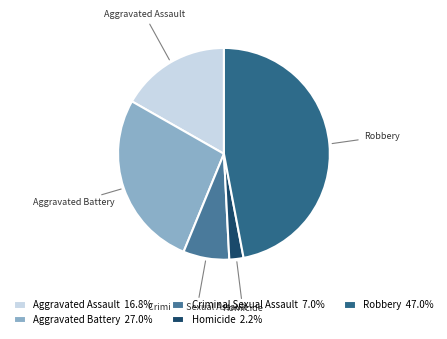

Does any single category account for the majority?

No